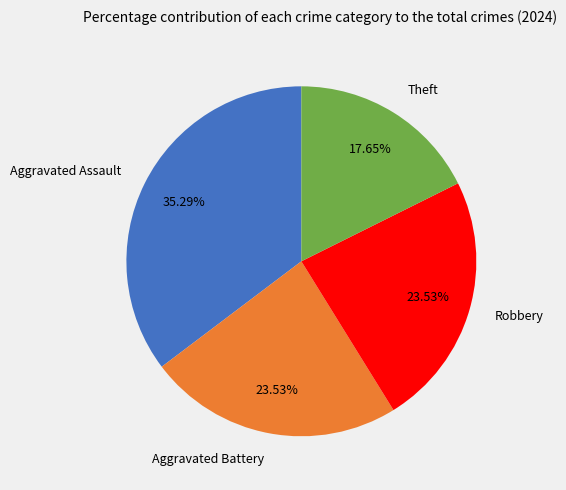

How many slices are in this pie chart?

4